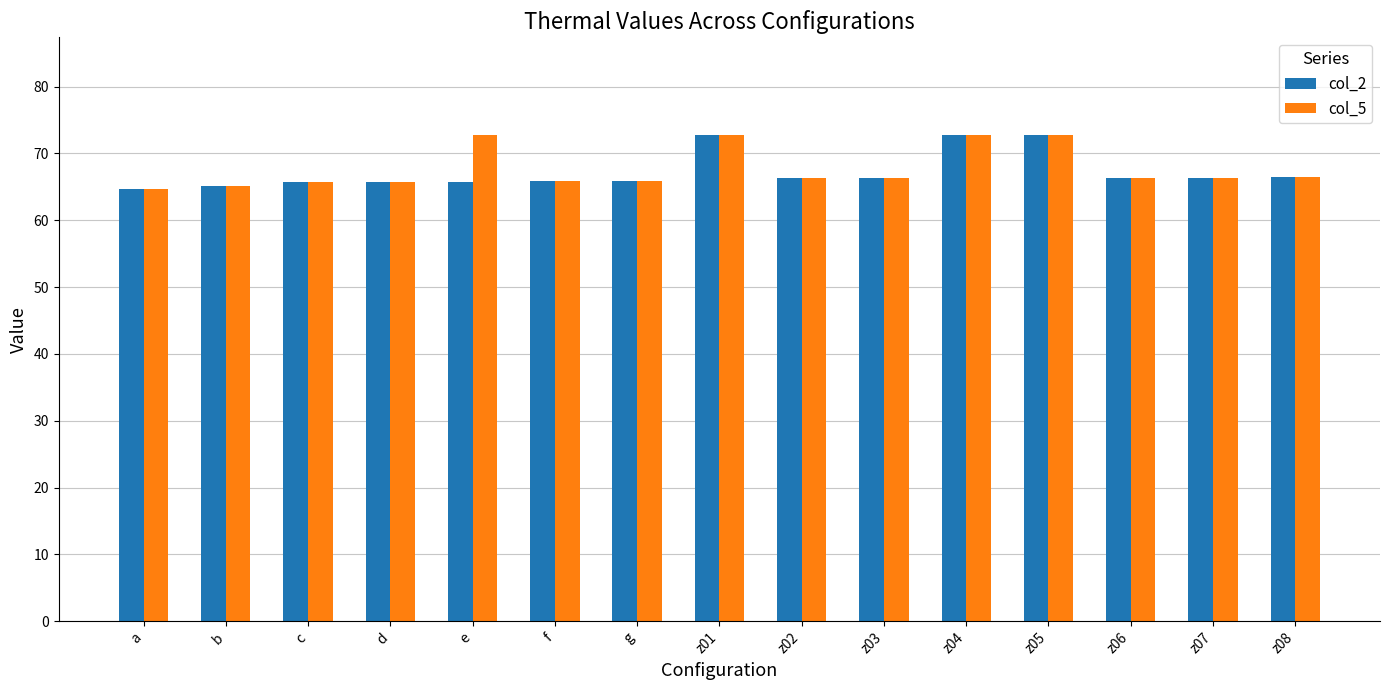

Are the bars grouped side by side (vs. stacked)?

Yes